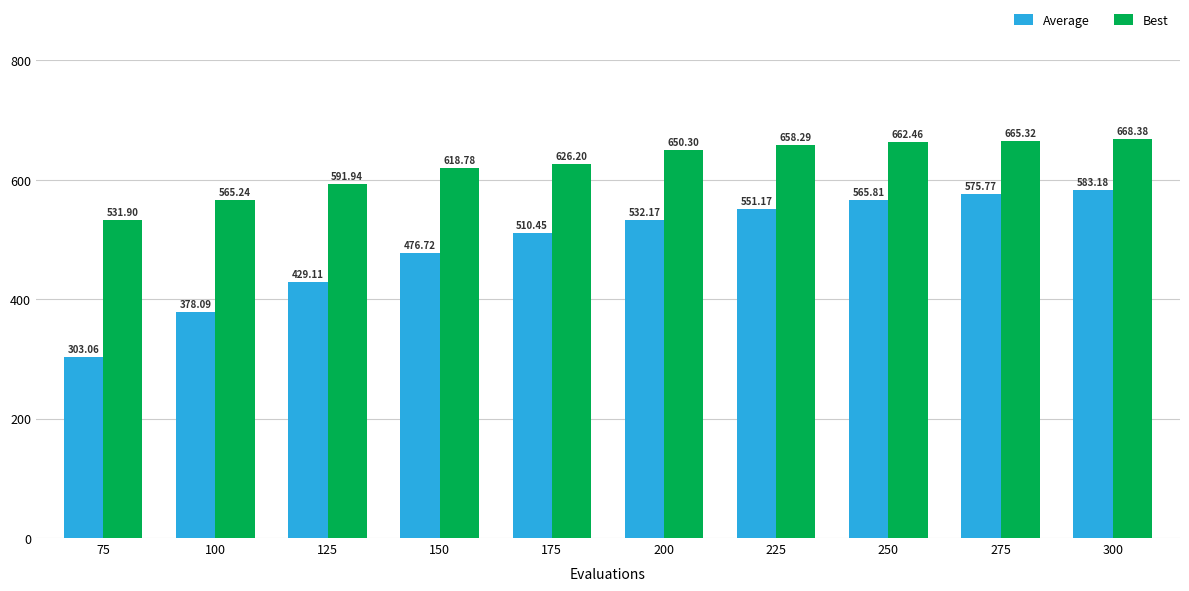

List the series in order of their peak value, lowest first.

Average, Best